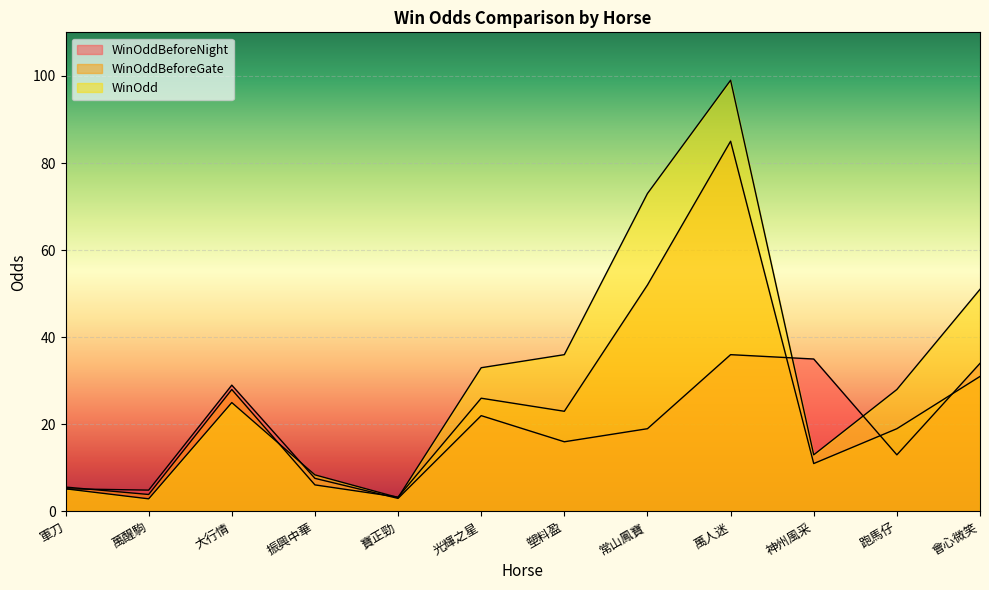

List the series in order of their peak value, lowest first.

WinOddBeforeNight, WinOddBeforeGate, WinOdd